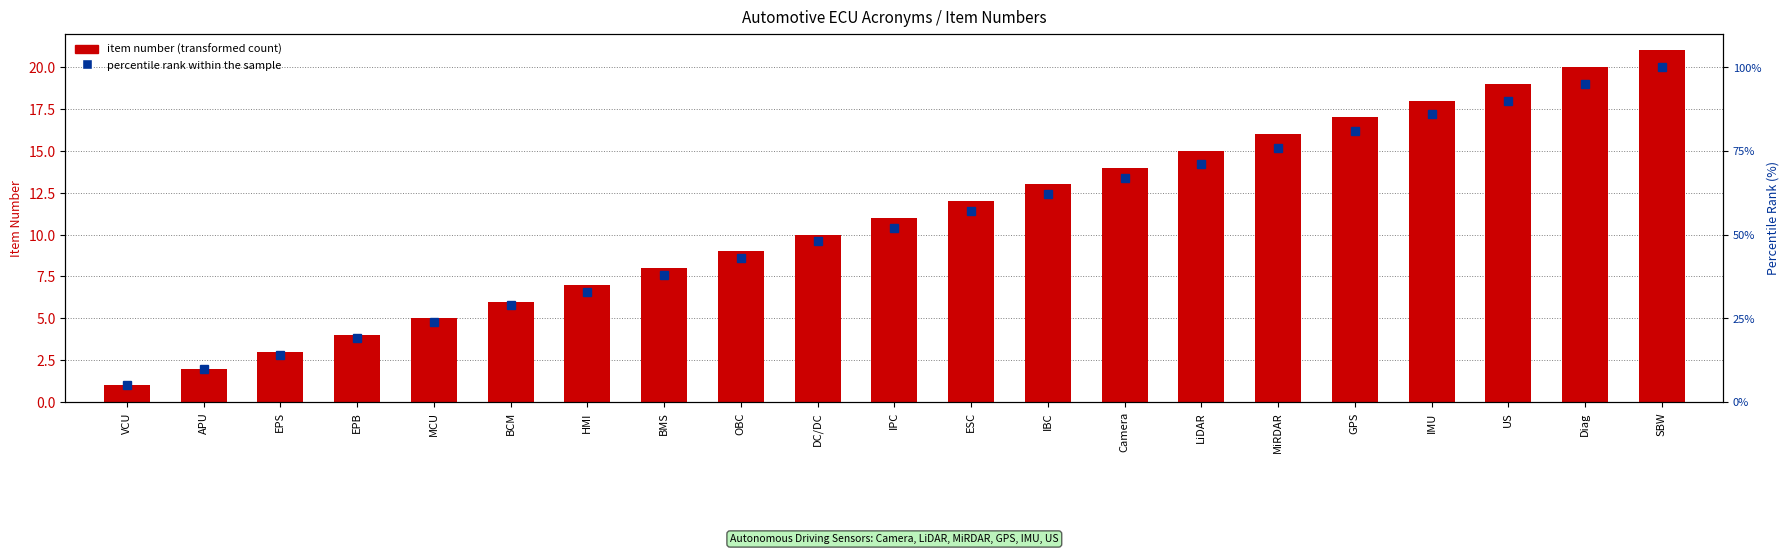

Is it true that percentile rank within the sample equals 35 at IBC?

False